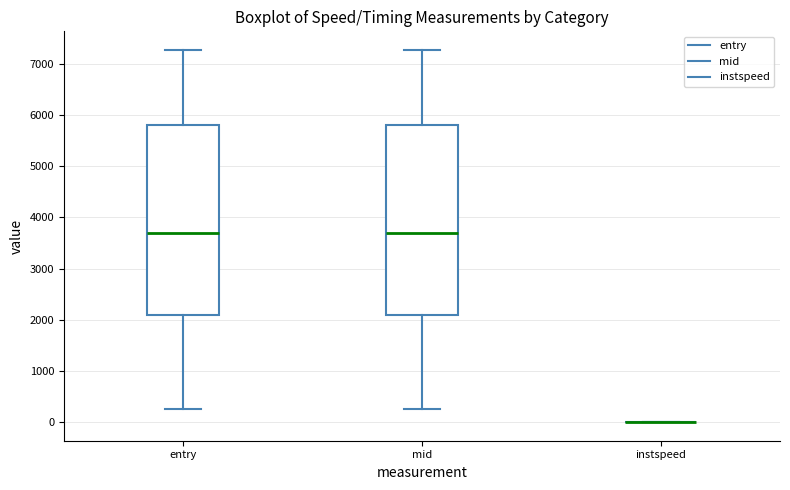

Reading left to right, read every box against the y-axis: the position of its median line, the range the box covers, and the ends of its whiskers. The values are not printed on the chart, so give them approximately, as read against the axis.

entry: median 3700, box 2100 to 5800, whiskers 300 to 7300
mid: median 3700, box 2100 to 5800, whiskers 300 to 7300
instspeed: box collapsed to a line at 0, whiskers 0 to 0